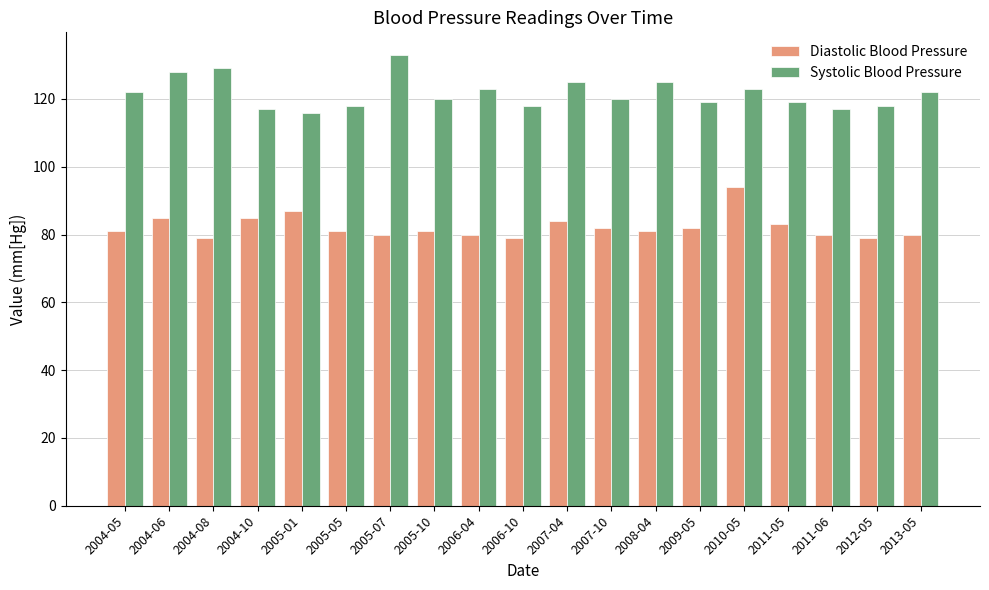

What is the difference between the maximum and minimum values in the Systolic Blood Pressure series?

17